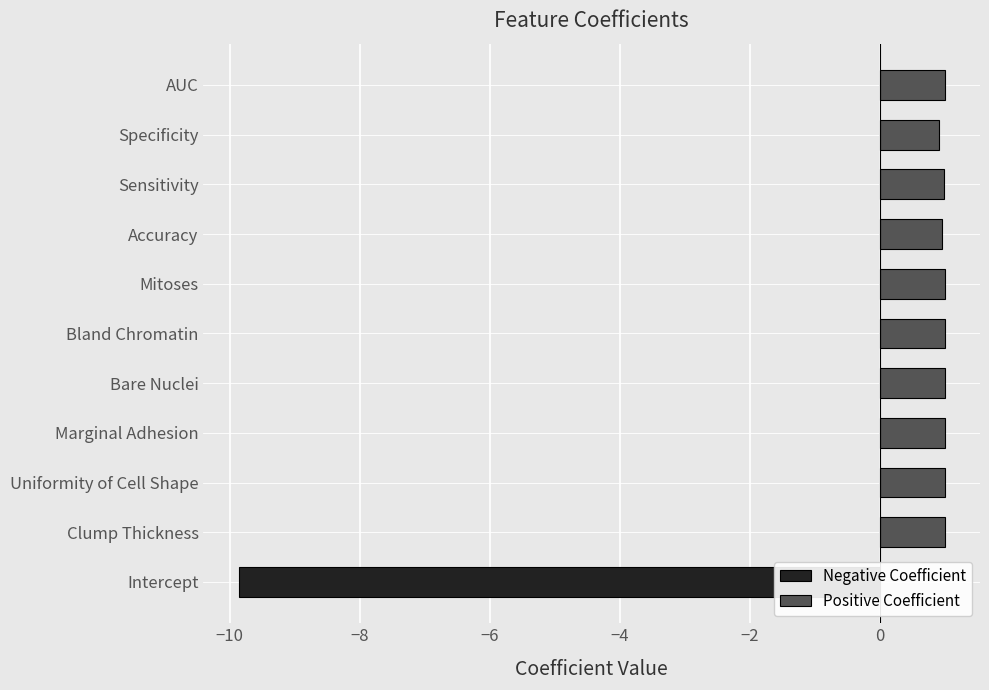

What value does the Positive Coefficient series have at Bare Nuclei?

1.0